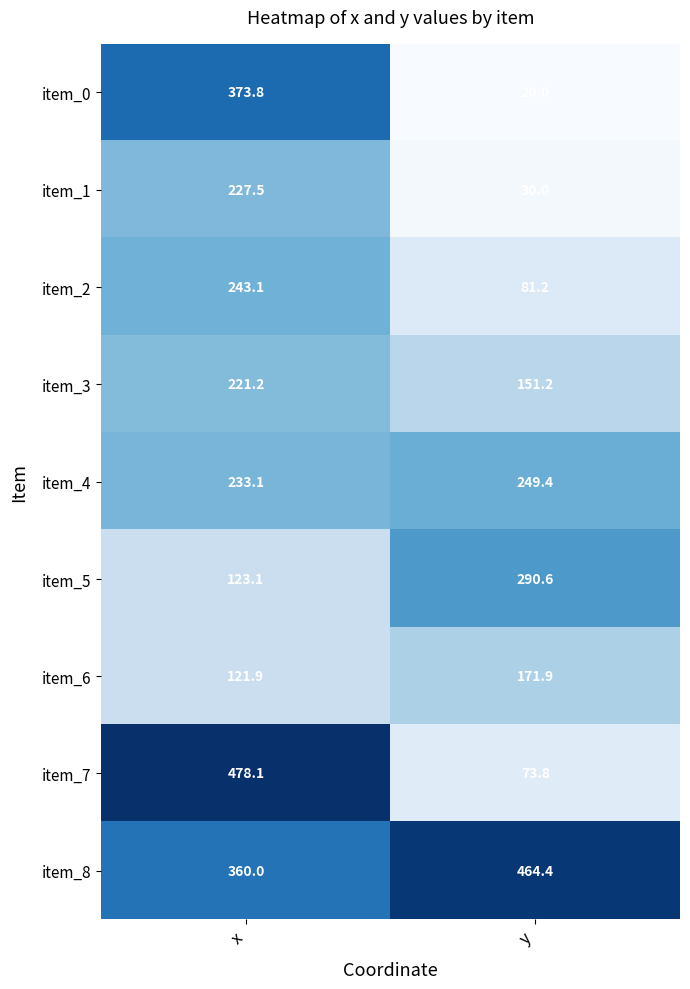

What is the sum of the item_4 values at x and y?

482.5